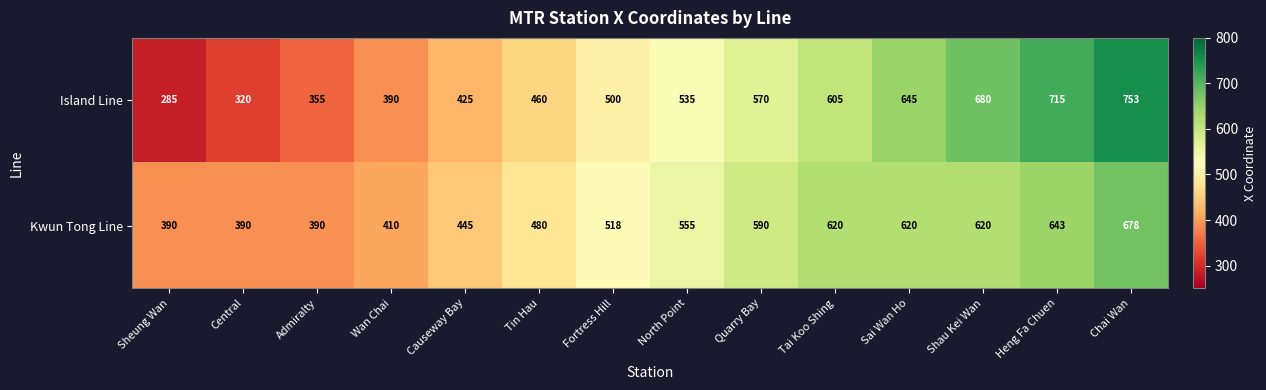

The Kwun Tong Line series shows 223 at Tai Koo Shing. True or false?

False